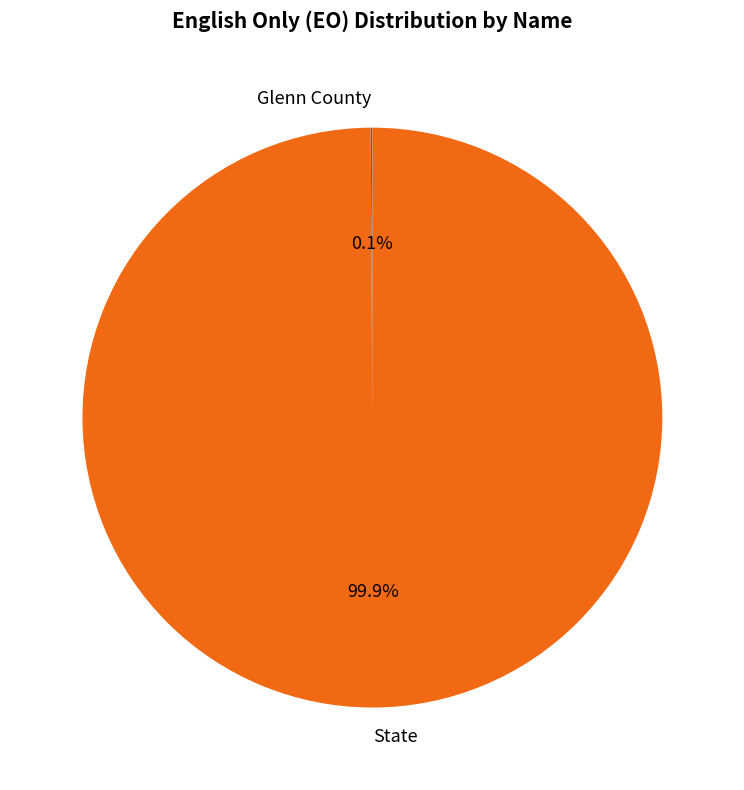

Which category has the biggest portion of the pie?

State